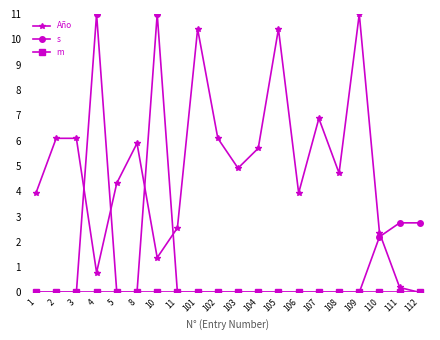

What is the difference between the second highest and second lowest values in the s series?

11.0